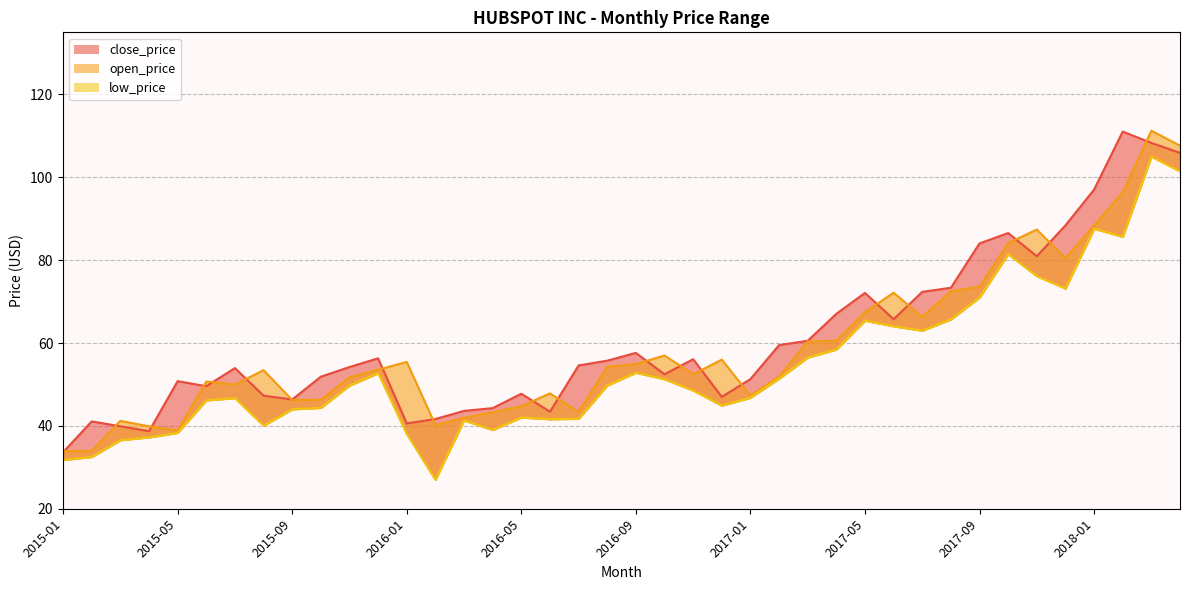

At which category is the sum across all series the highest?

2018-03